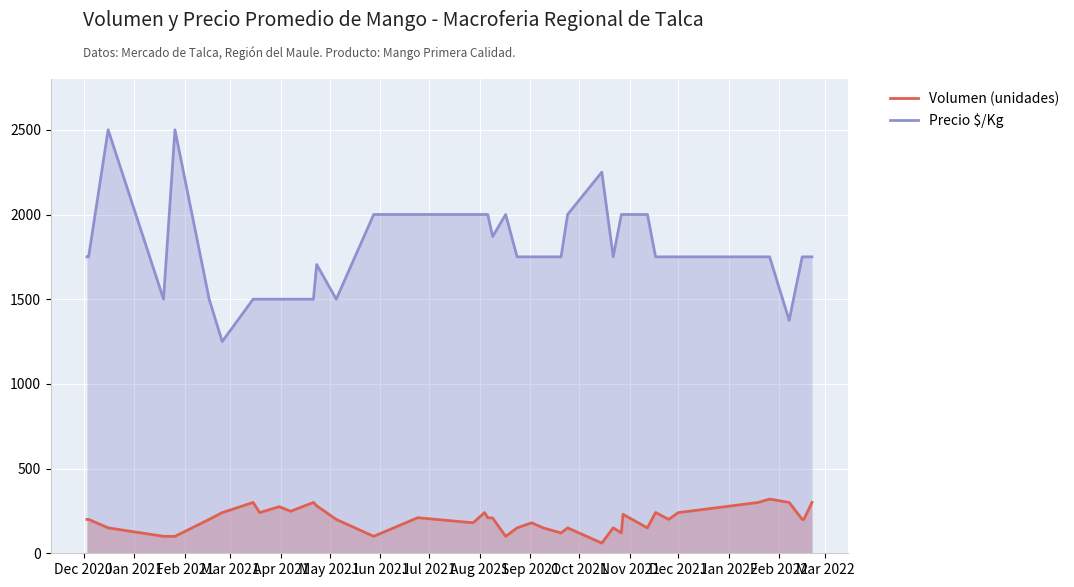

List the series in order of their overall mean, highest first.

Precio $/Kg, Volumen (unidades)